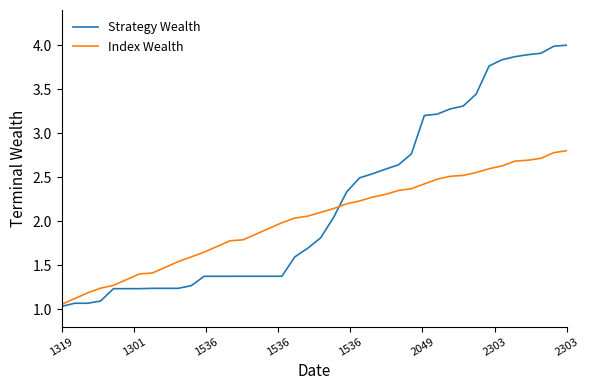

List the series in order of their overall mean, highest first.

Strategy Wealth, Index Wealth